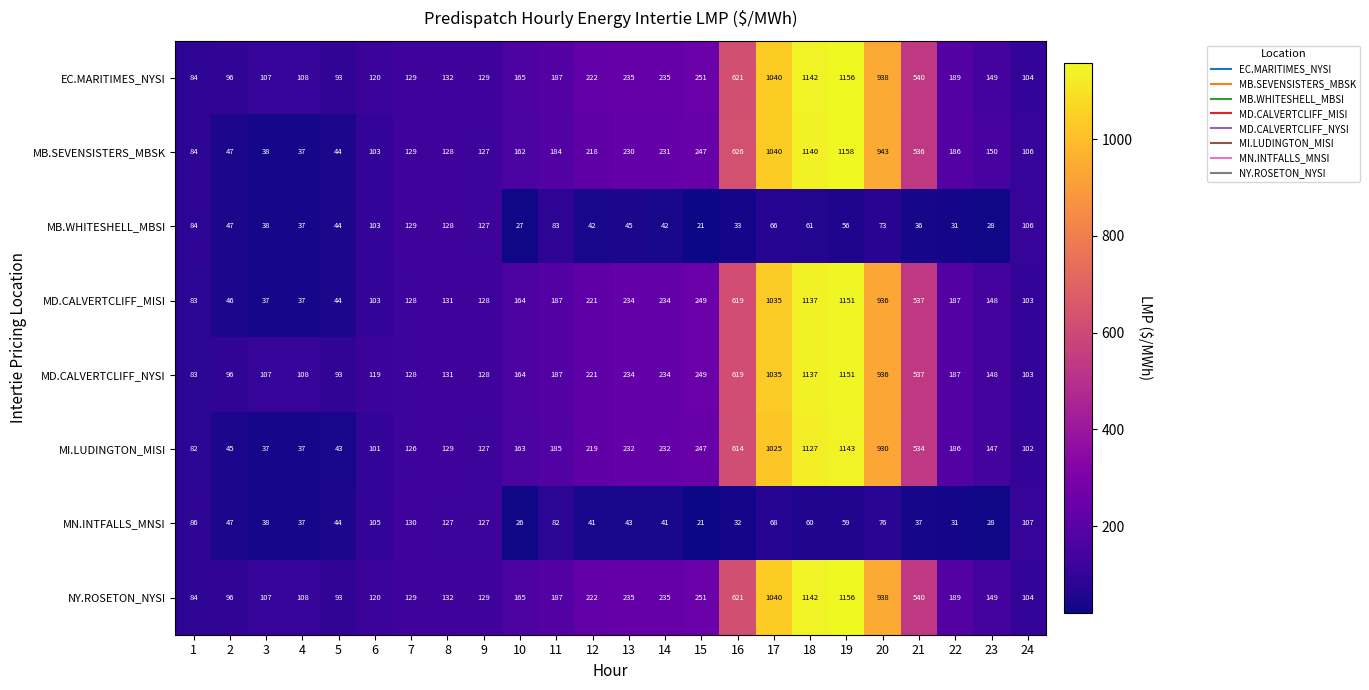

What is the difference between the MD.CALVERTCLIFF_MISI values at 15 and 16?

370